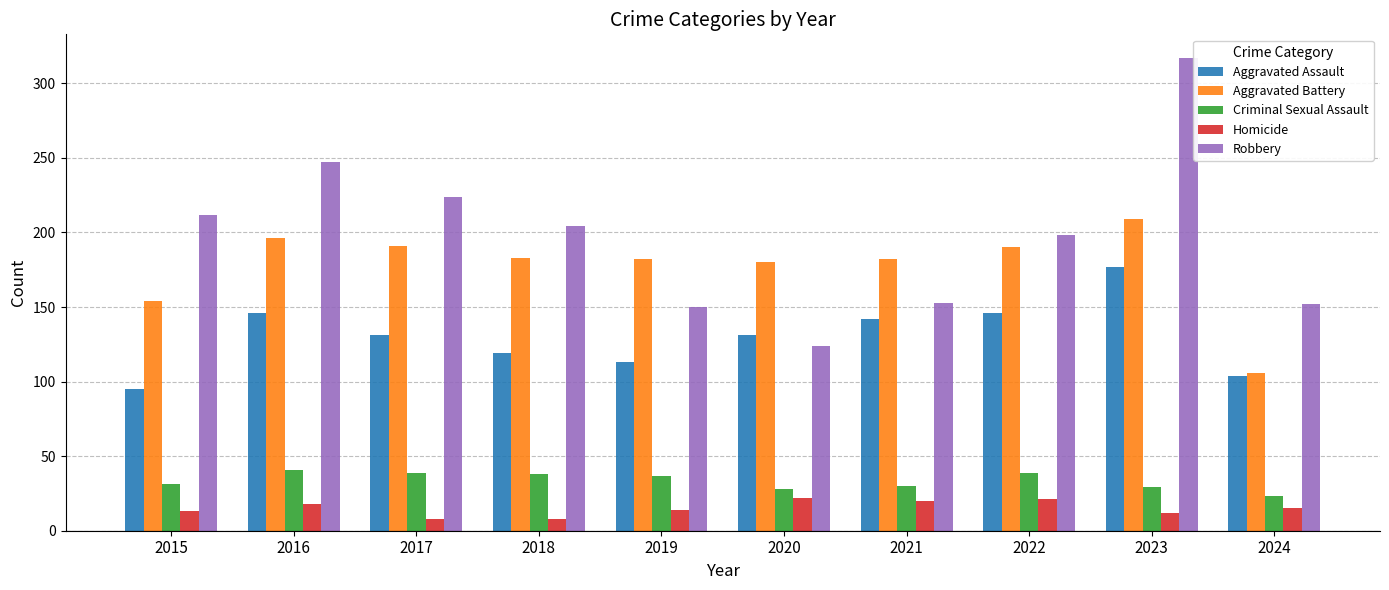

The value of Homicide at 2016 is 18. True or false?

True